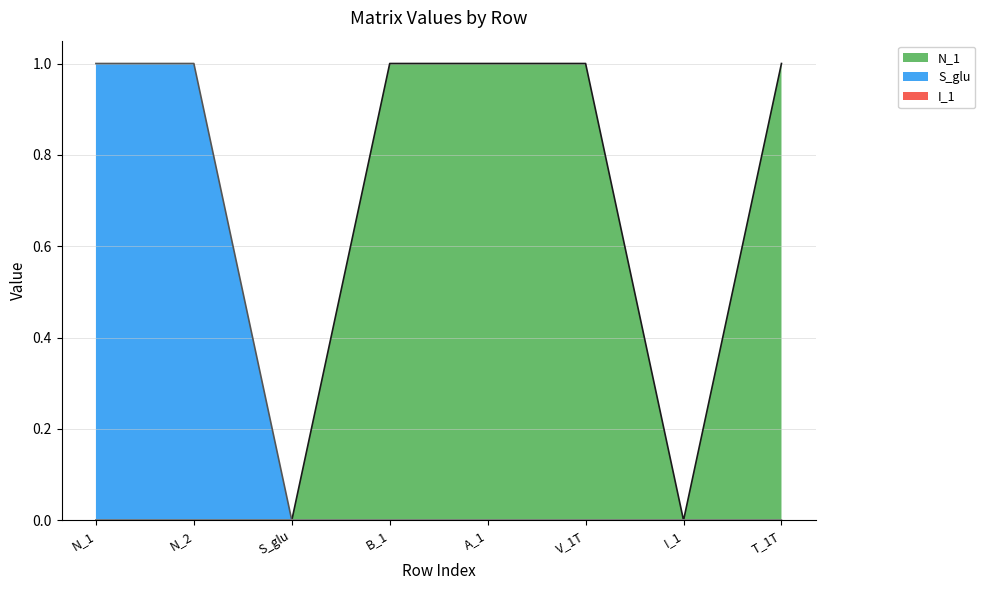

How many lines are shown in the chart?

3